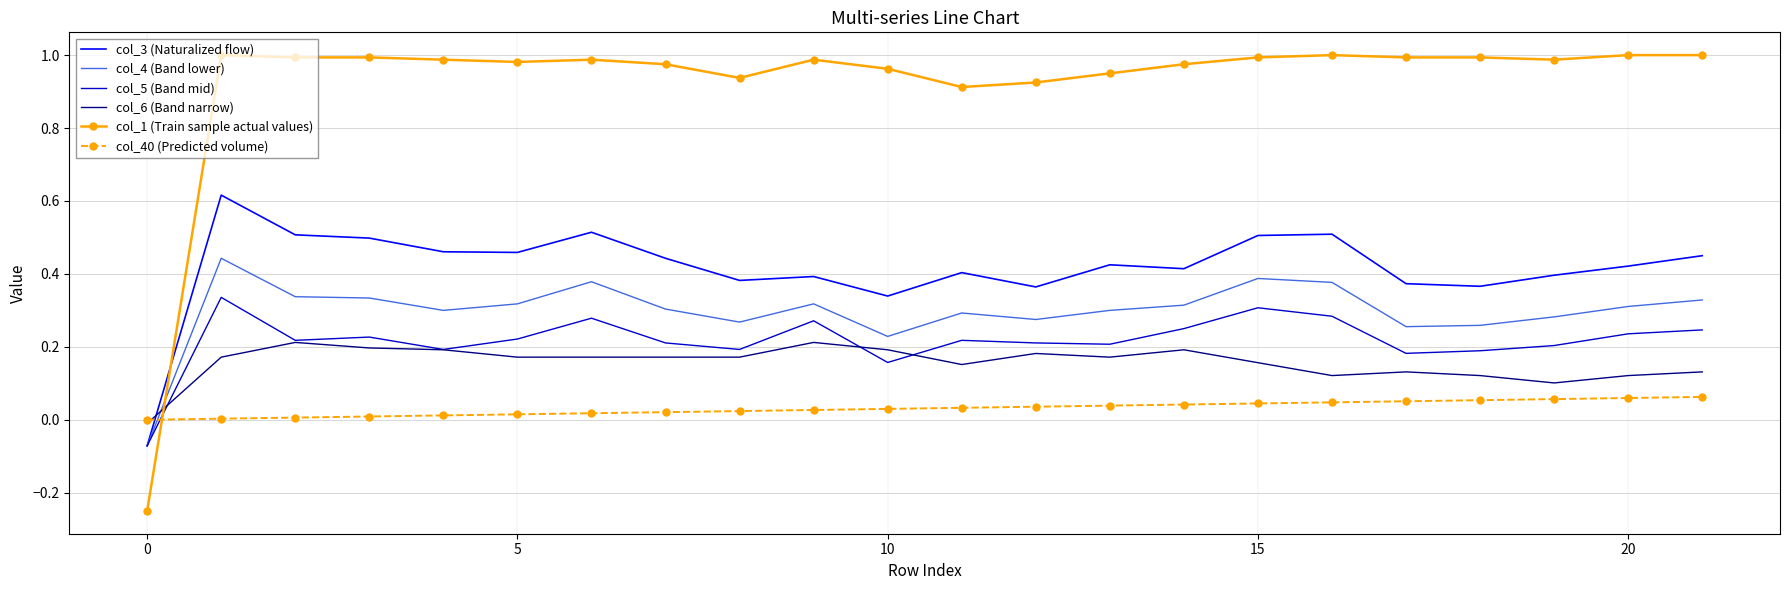

Rank the series by their maximum value, from highest to lowest.

col_1 (Train sample actual values), col_3 (Naturalized flow), col_4 (Band lower), col_5 (Band mid), col_6 (Band narrow), col_40 (Predicted volume)